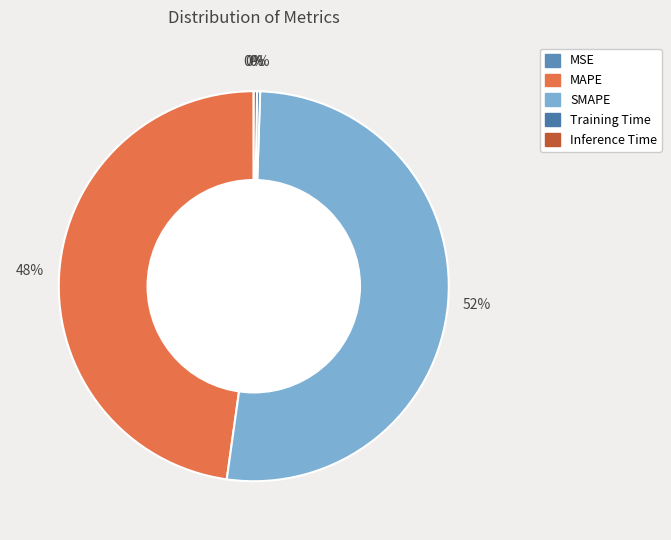

Which slice is the smallest?

MSE